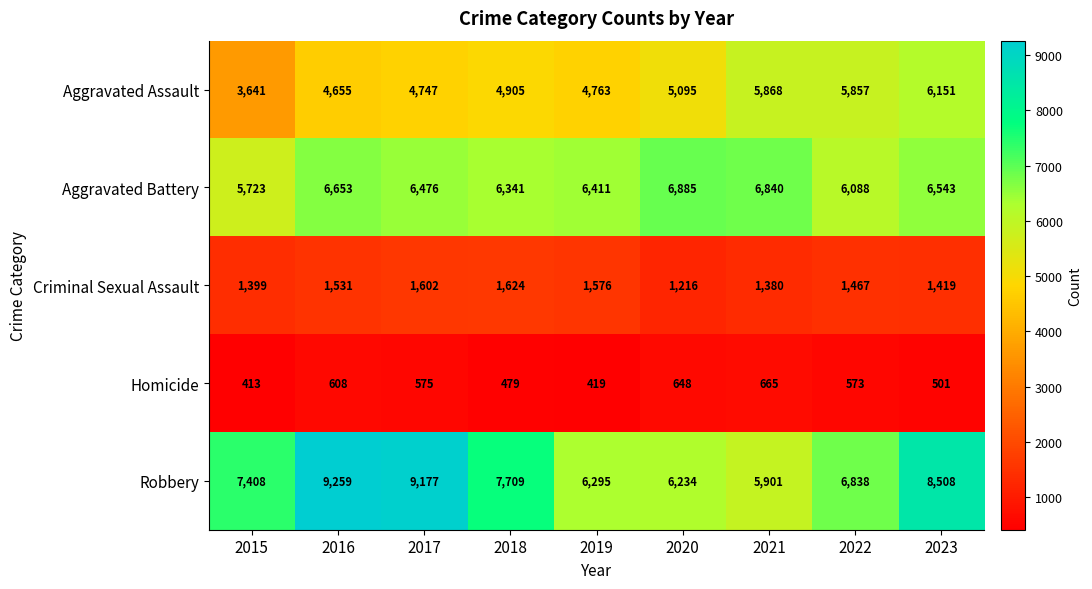

At how many categories does at least one series exceed 608?

9